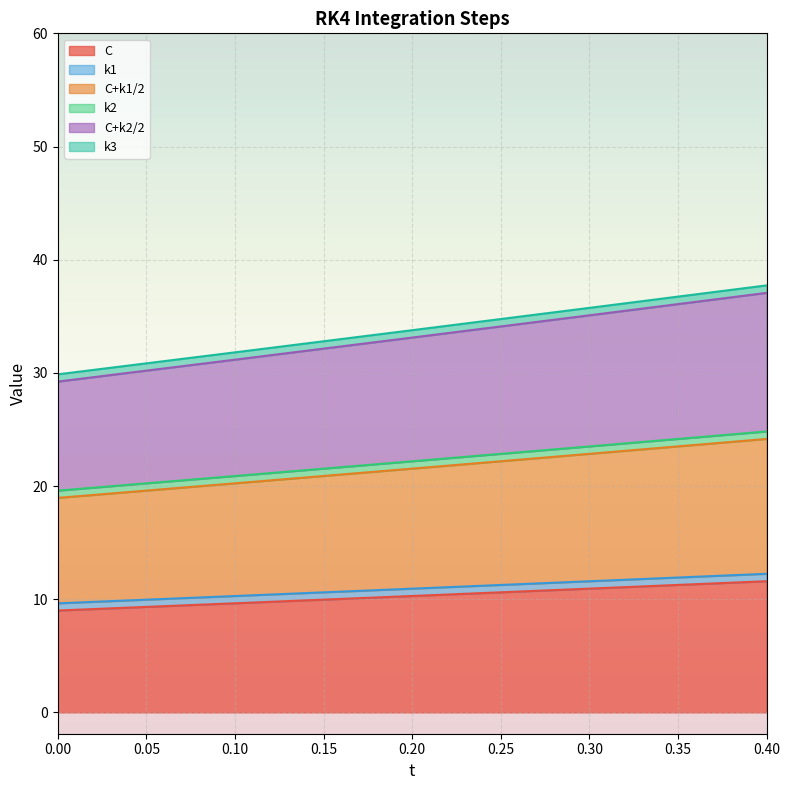

What is the minimum value for C+k1/2?

19.0